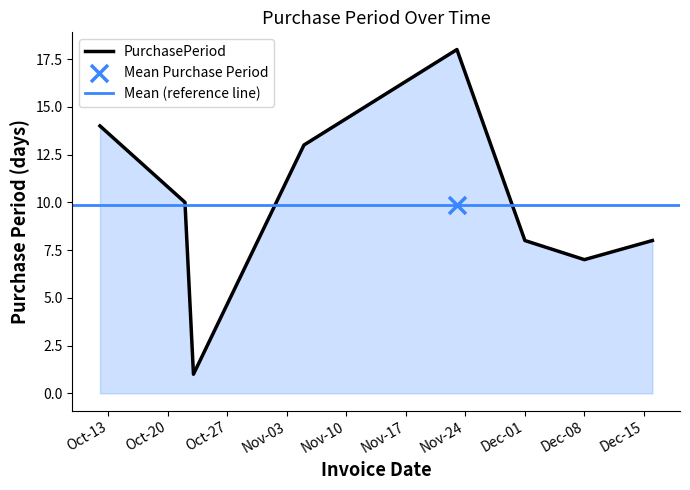

True or false: PurchasePeriod has a value of 7 at Dec-08.

True